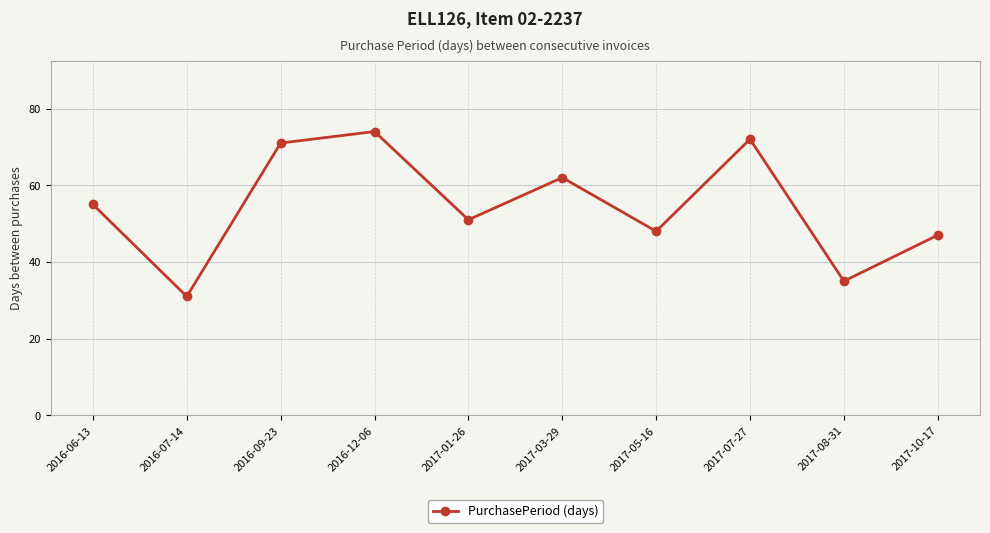

Where is the data nearest to the value 52?

2017-01-26